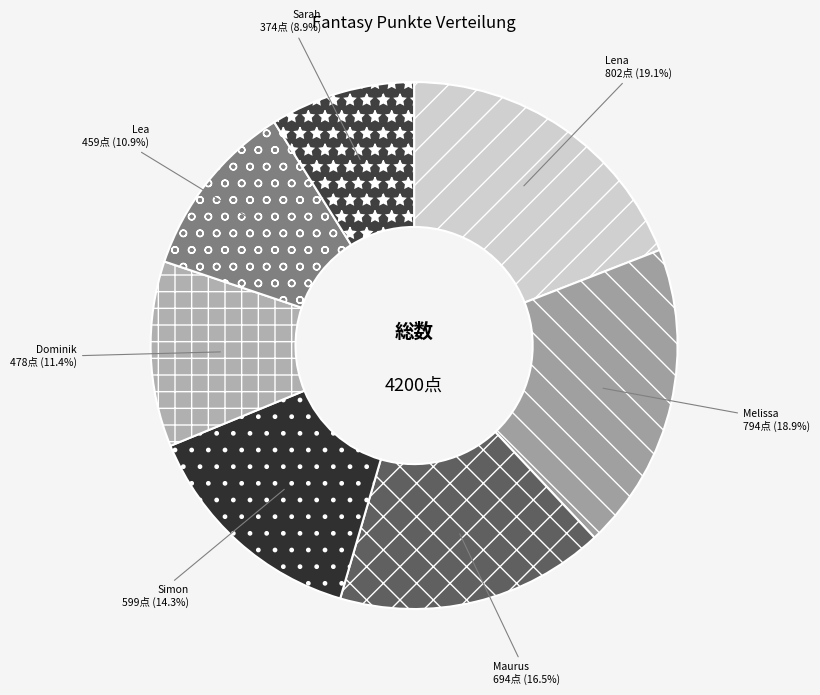

Is Simon the majority of the pie?

No